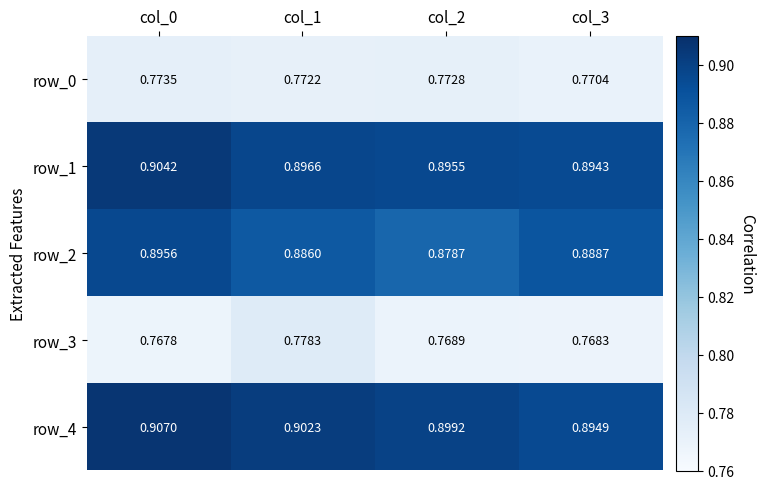

What is the sum of the row_1 values at col_0 and col_1?

1.8